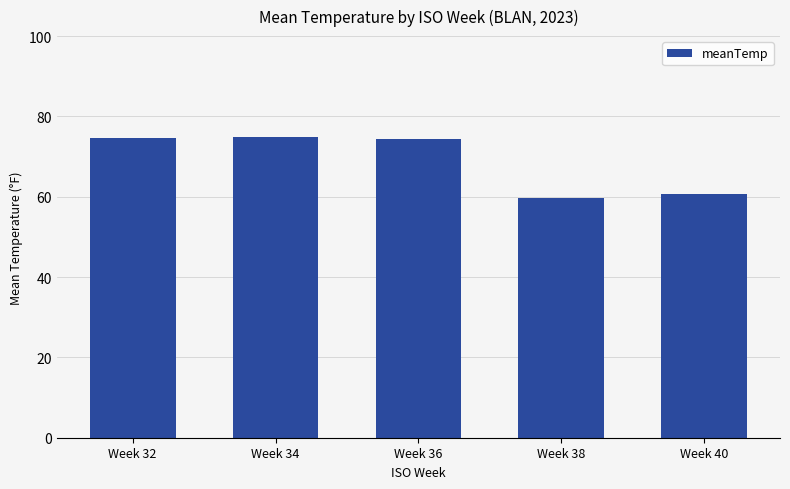

Which has a higher value, Week 34 or Week 40?

Week 34